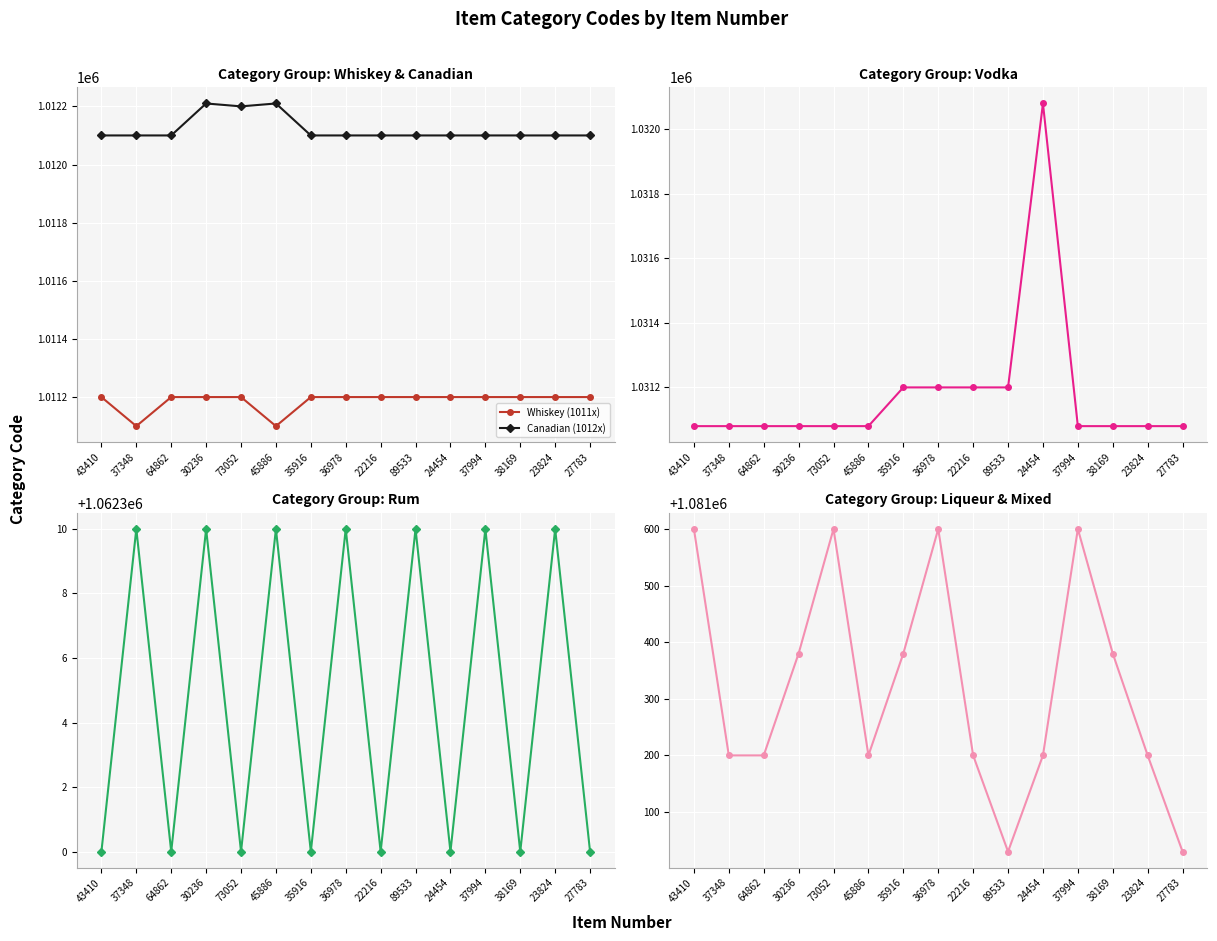

In Rum (1062x), how many points are higher than both neighbors (excluding endpoints)?

7